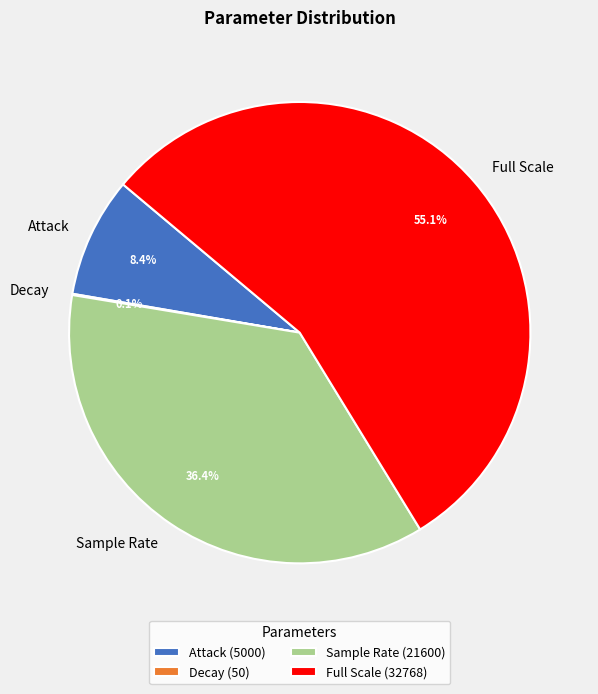

Approximately how many times larger is the value at Sample Rate compared to Full Scale?

0.7